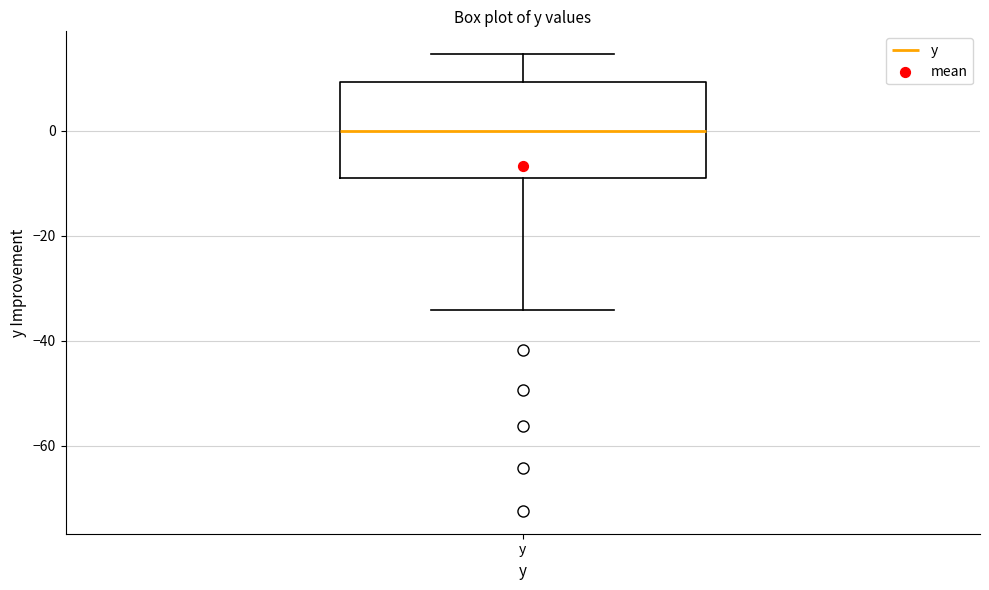

Read this box plot against the y-axis: the position of the median line, the range covered by the box, and the ends of both whiskers. The values are not printed on the chart, so give them approximately, as read against the axis.

median 0, box -8 to 10, whiskers -34 to 14